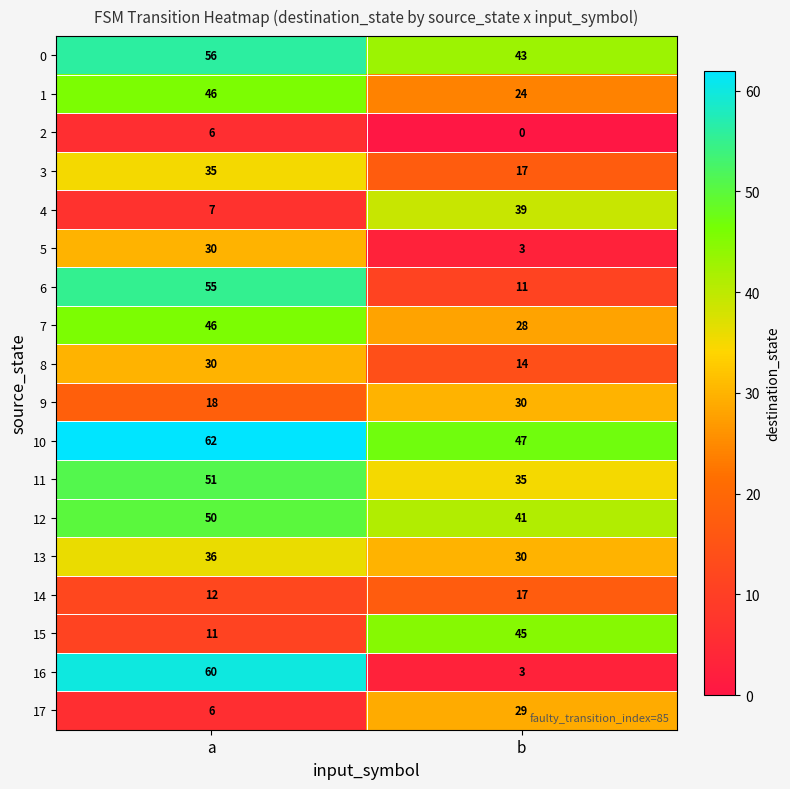

Rank the categories by 15 value from highest to lowest.

b, a